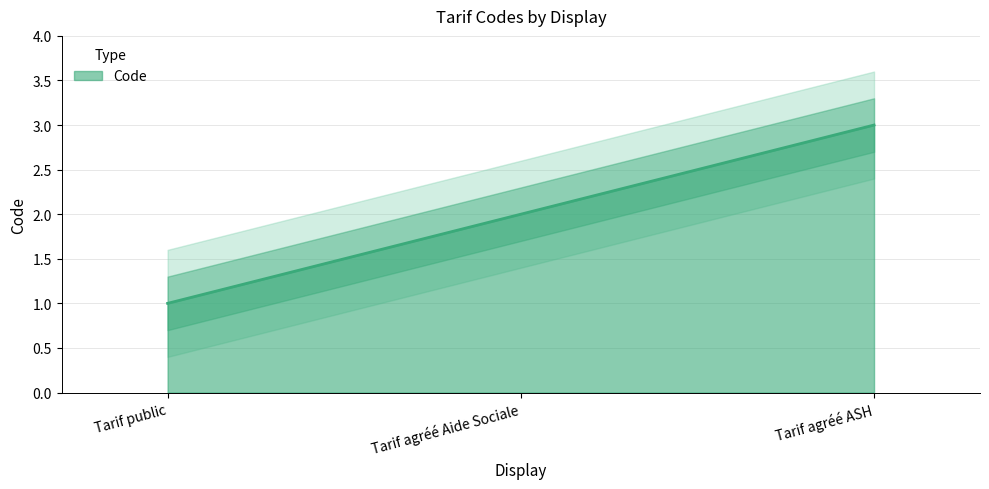

Reading left to right, list all the values displayed in this chart.

1	2	3